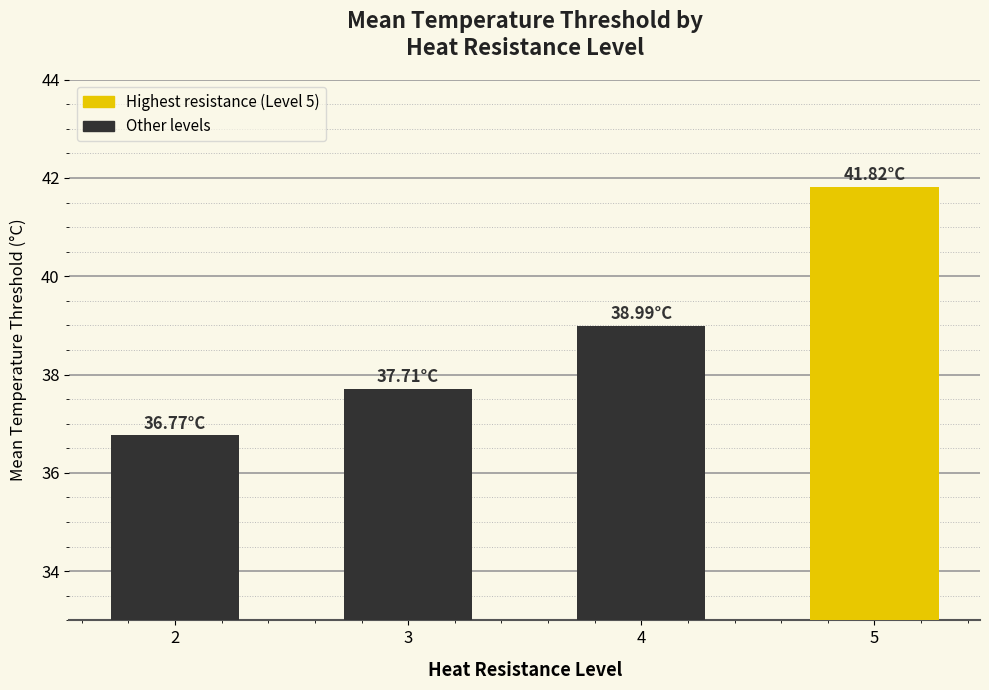

Rank the categories by value from highest to lowest.

5, 4, 3, 2